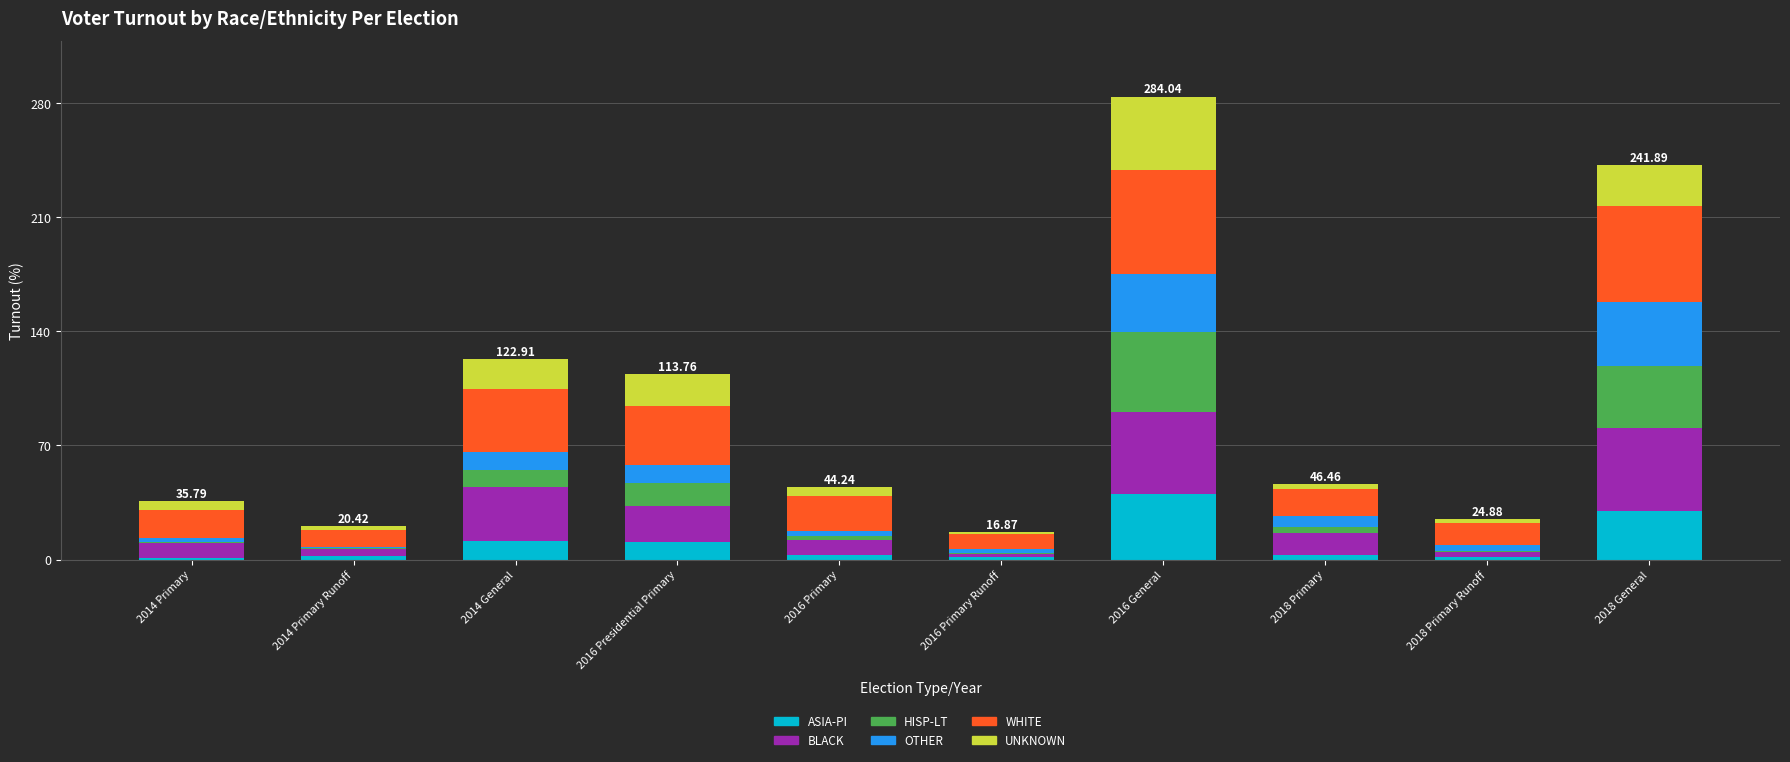

At which category is the sum across all series the highest?

2016 General